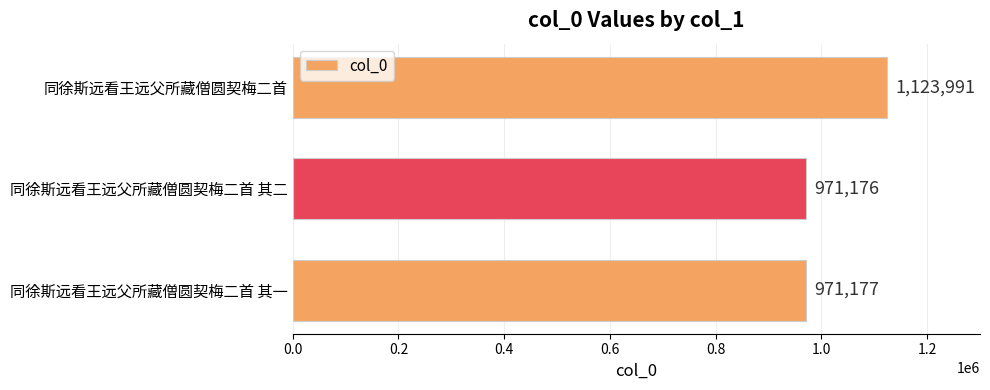

Reading bottom to top, what are all the values shown in this chart?

同徐斯远看王远父所藏僧圆契梅二首 其一=971177	同徐斯远看王远父所藏僧圆契梅二首 其二=971176	同徐斯远看王远父所藏僧圆契梅二首=1123991